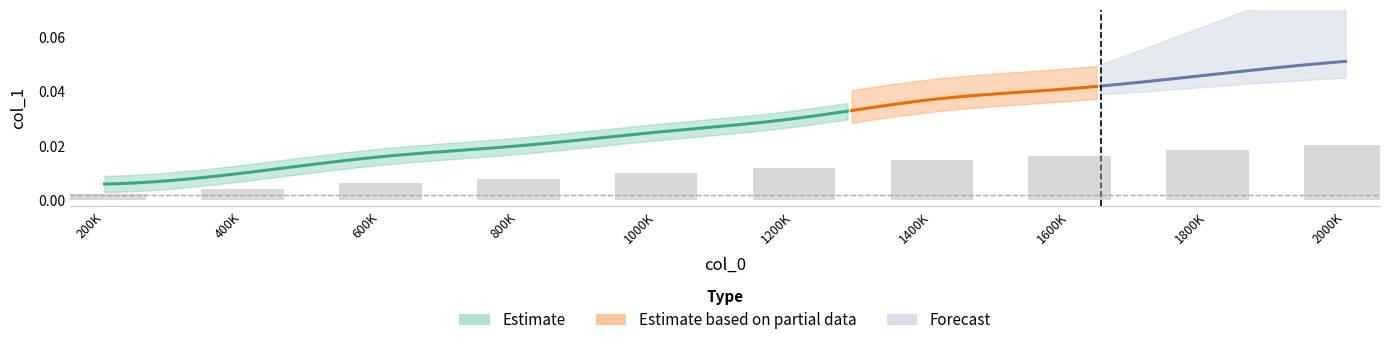

Are the bars grouped side by side (vs. stacked)?

No